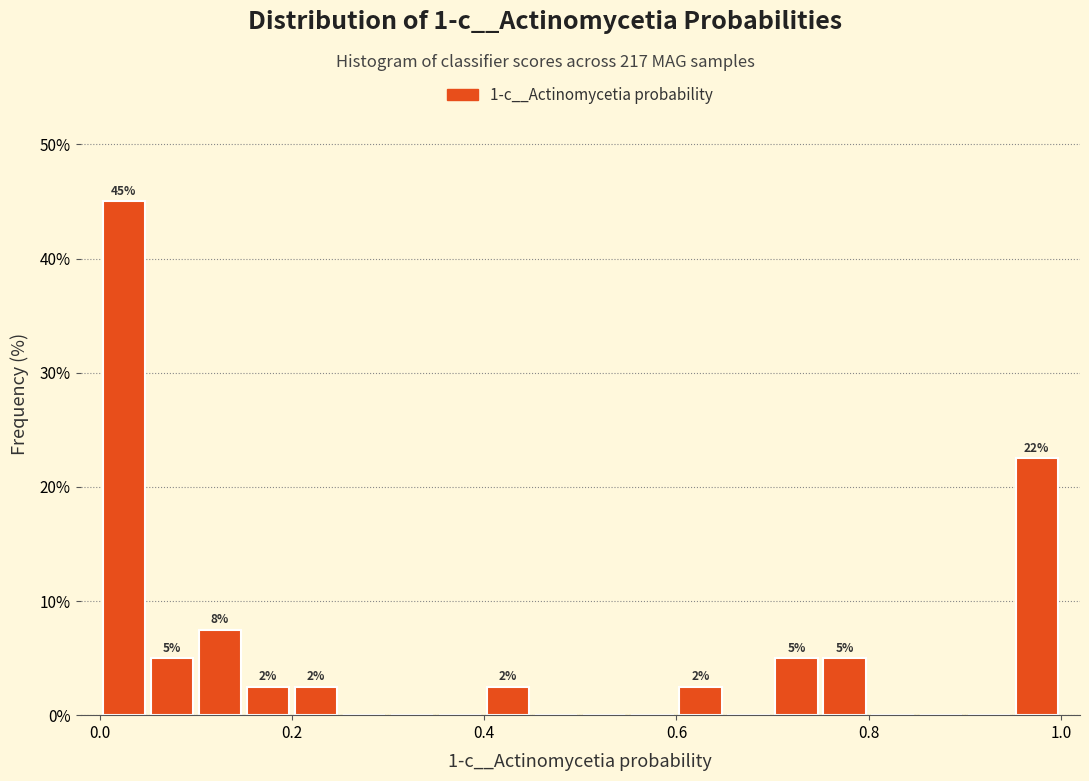

Around what value on the x-axis is the tallest bar? Give the approximate position of its centre, as read against the axis.

0.02